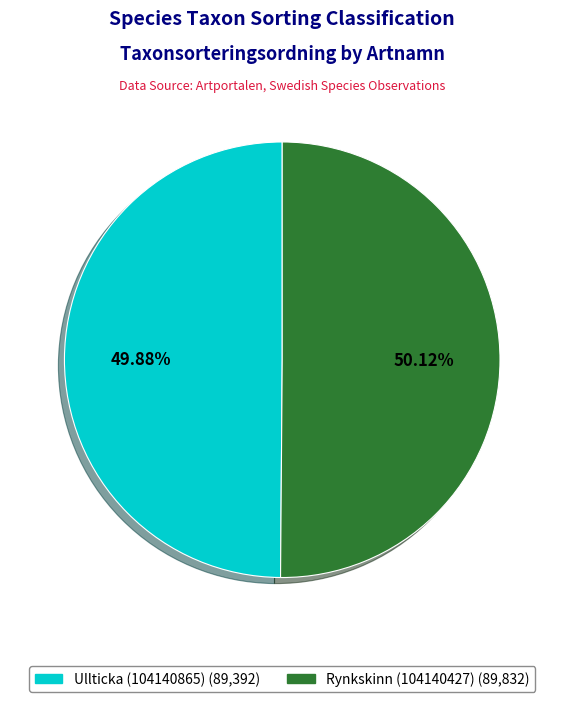

How many slices are in this pie chart?

2